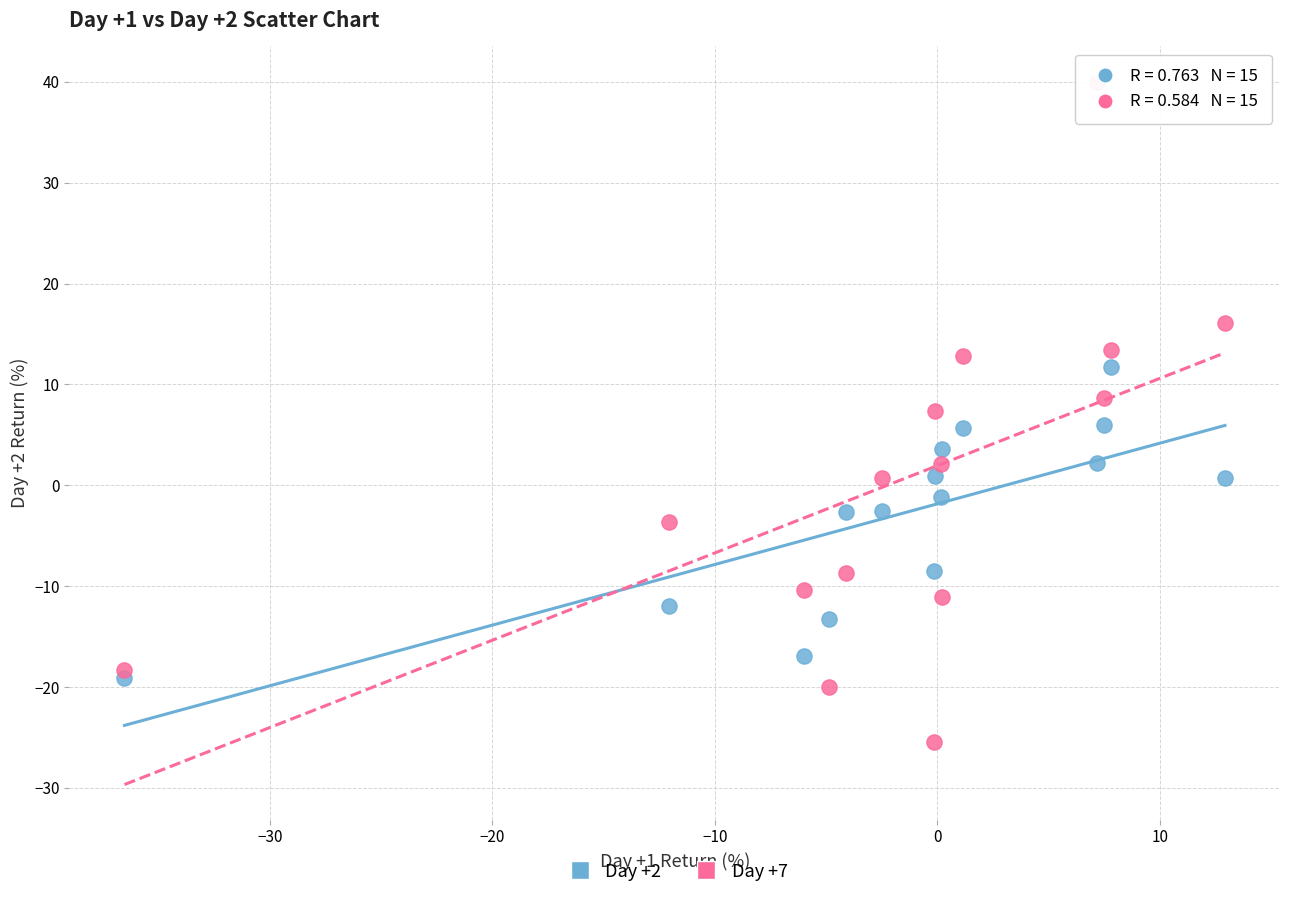

What are all the series names shown in the legend?

Day +2, Day +7